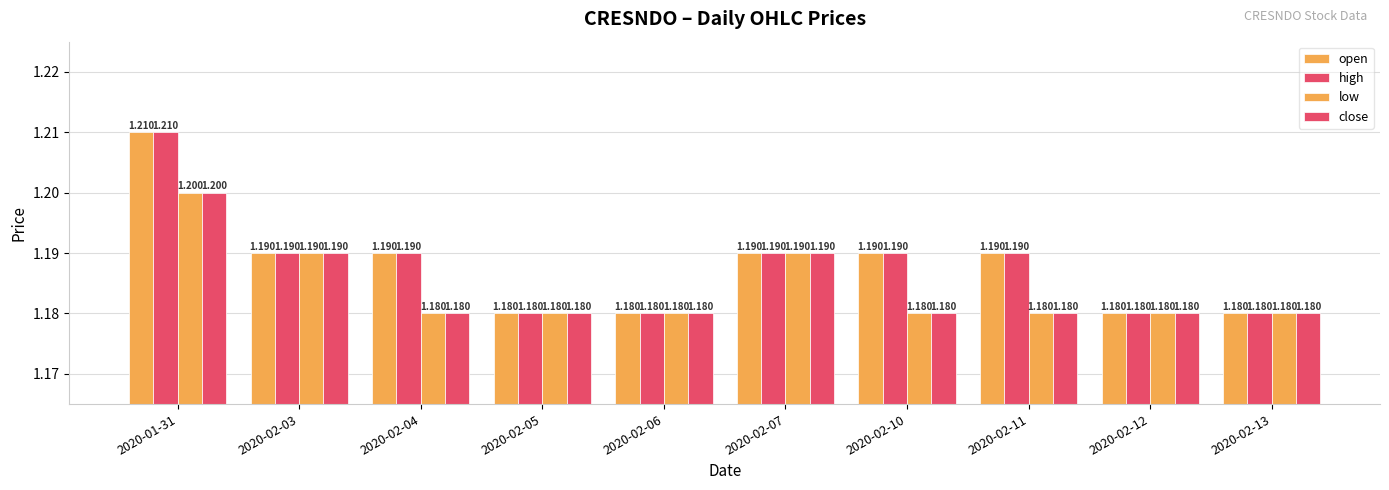

How many groups of bars are there?

10